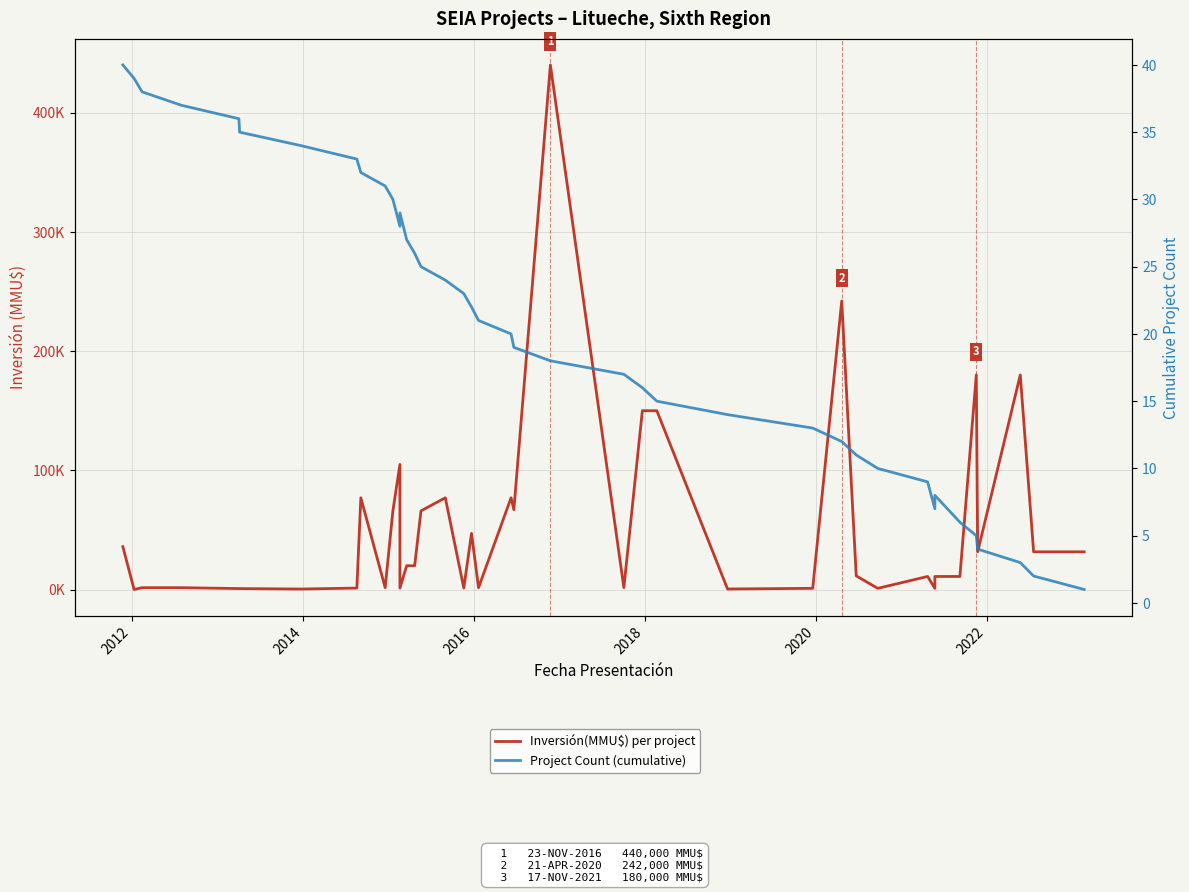

True or false: Inversión(MMU$) per project and Project Count (cumulative) intersect in this chart.

False